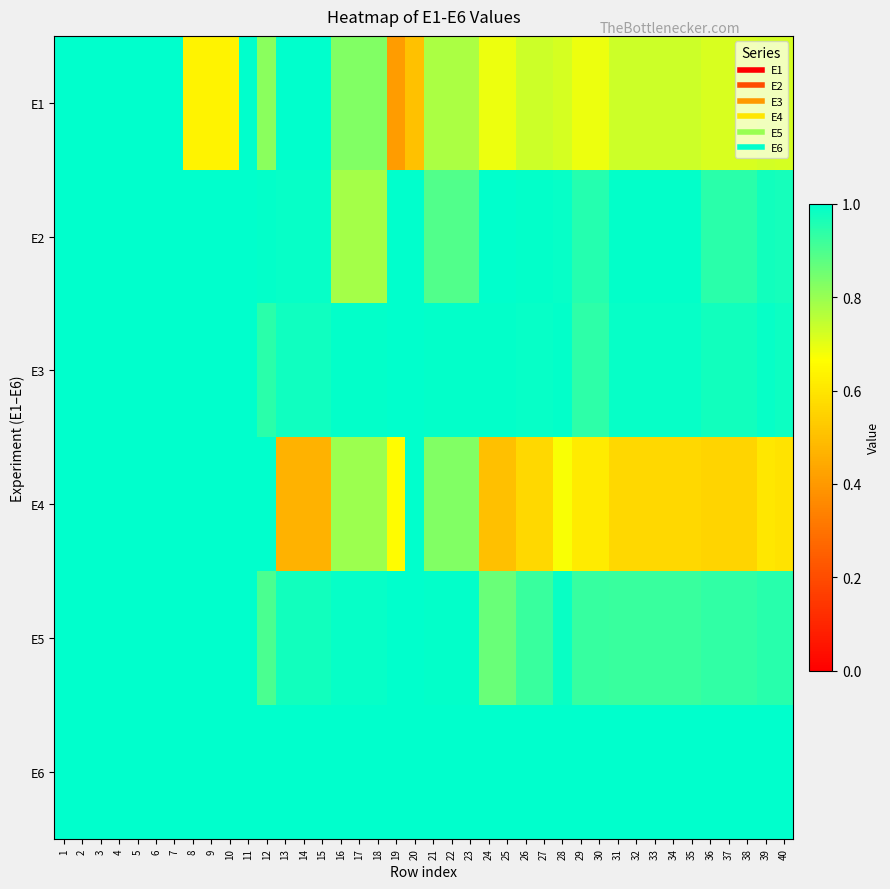

Which series changed the most between 6 and 40?

E4